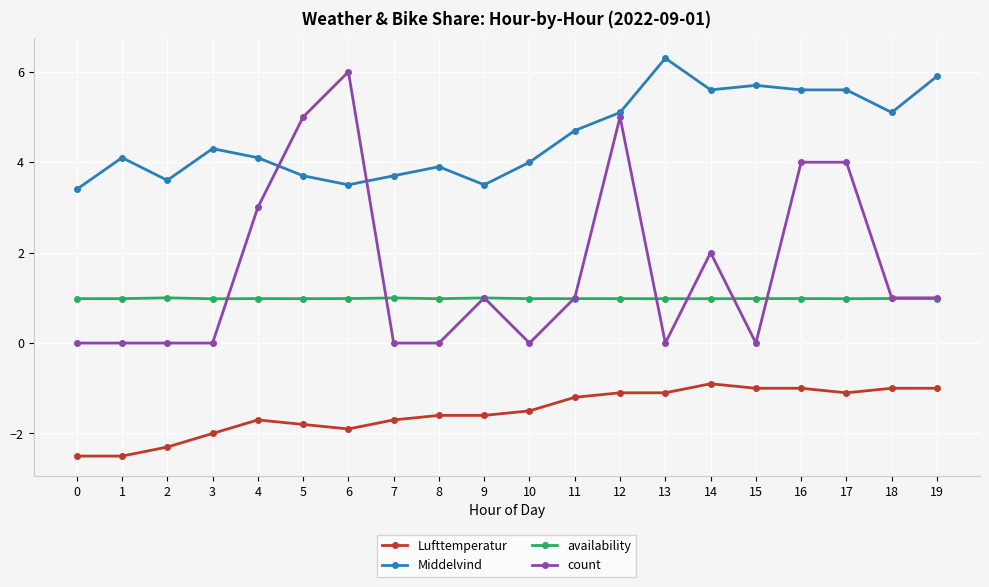

True or false: count has more than 0 interior local peaks.

True